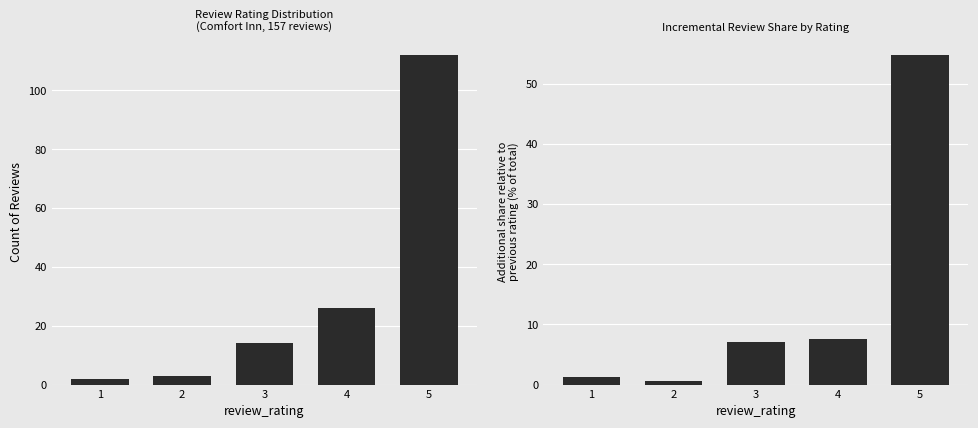

At which label does Incremental % of Reviews first exceed 7?

3